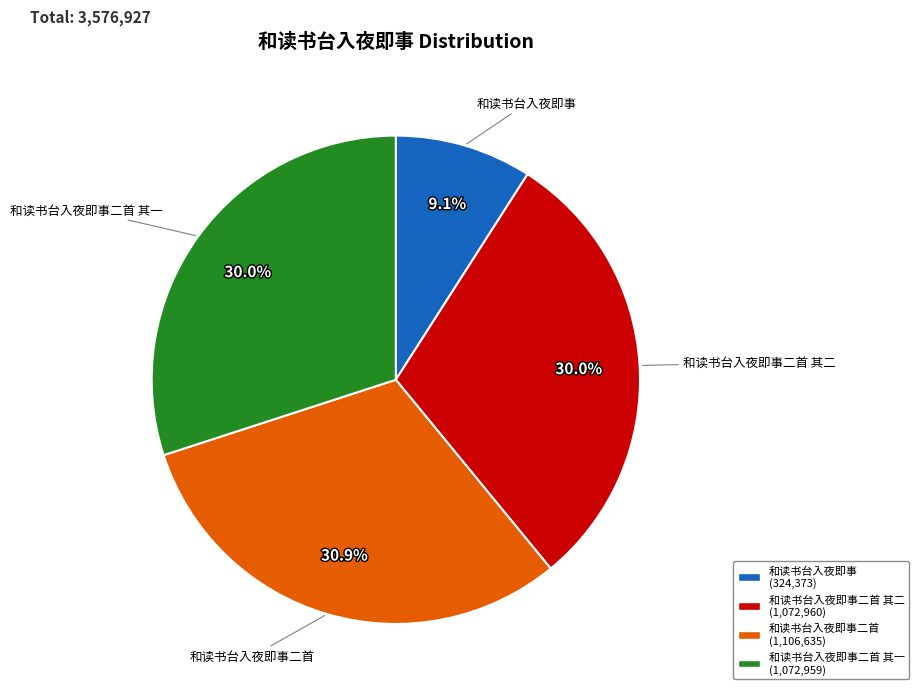

Does any single category account for the majority?

No